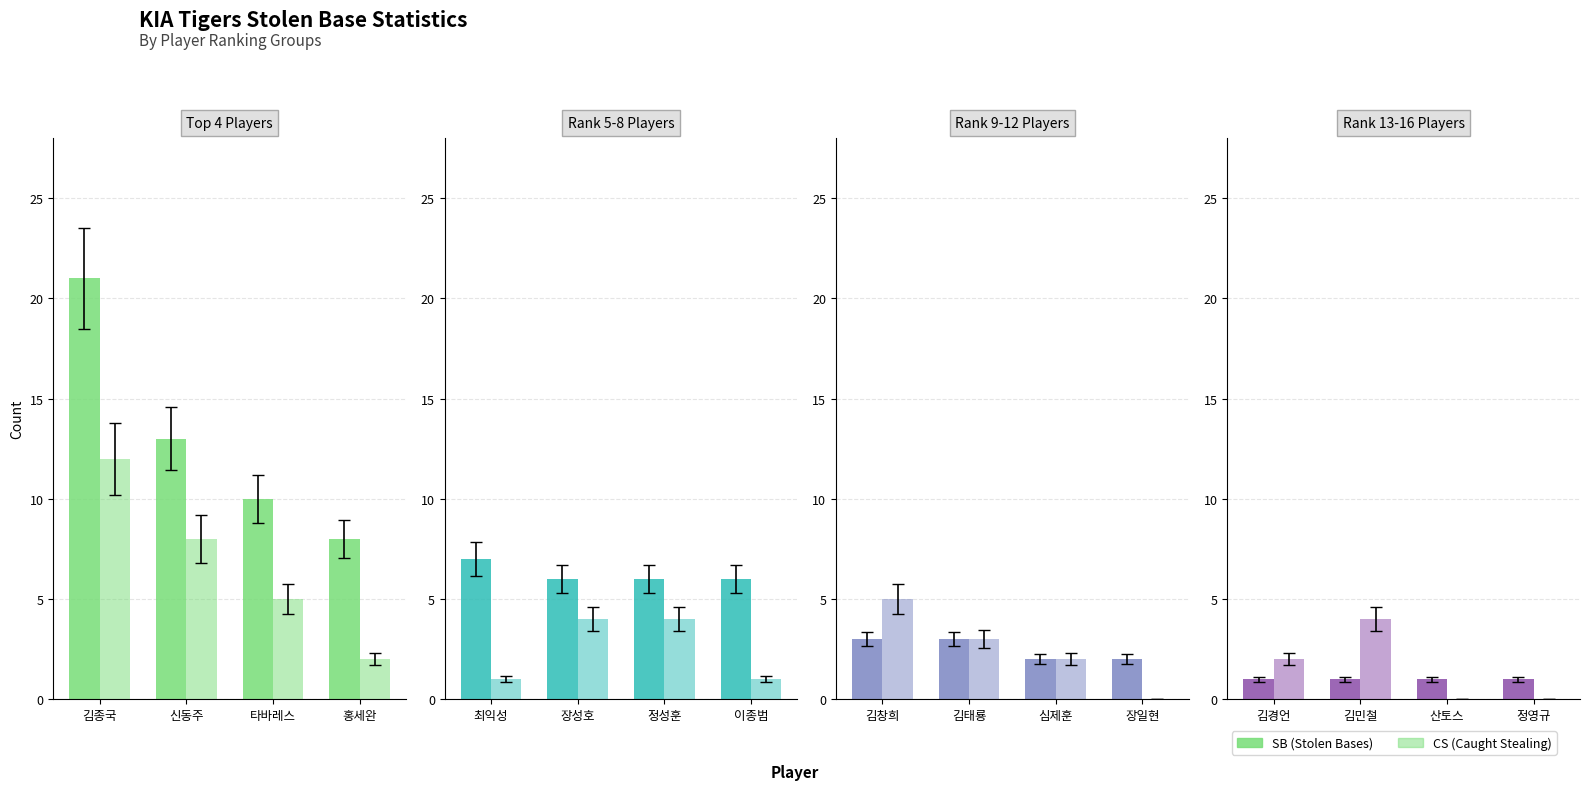

What are all the series names shown in the legend?

SB, CS